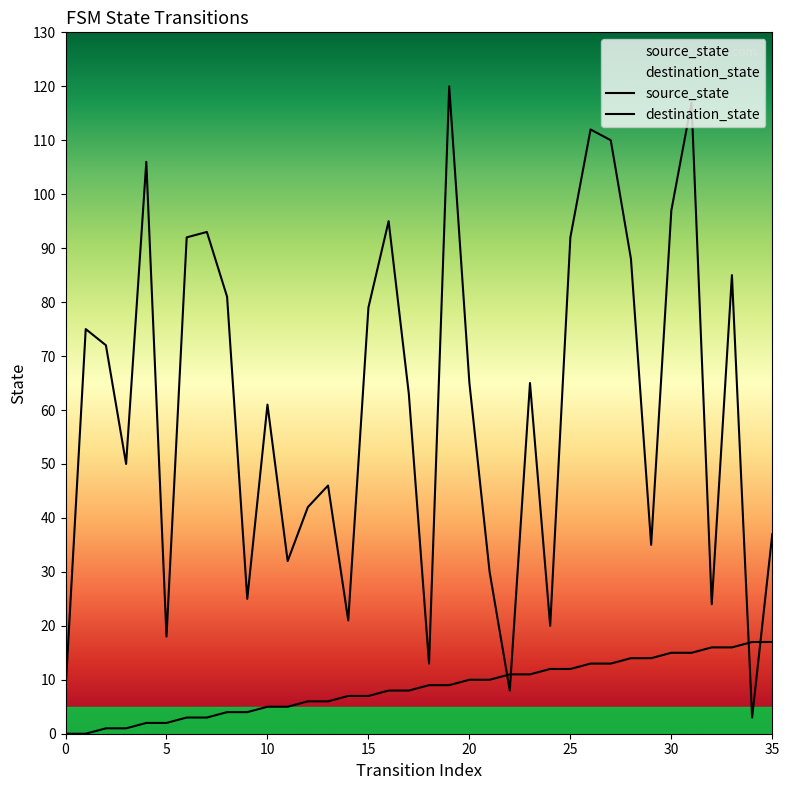

Between which two adjacent categories do source_state and destination_state first intersect?

21 and 22